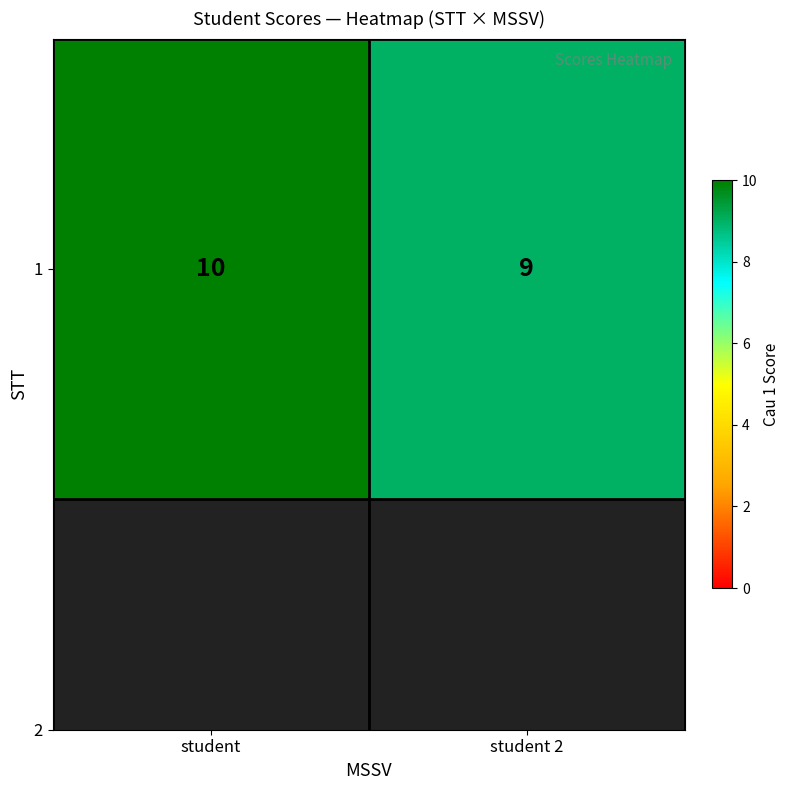

True or false: the data shows 5 at student.

False